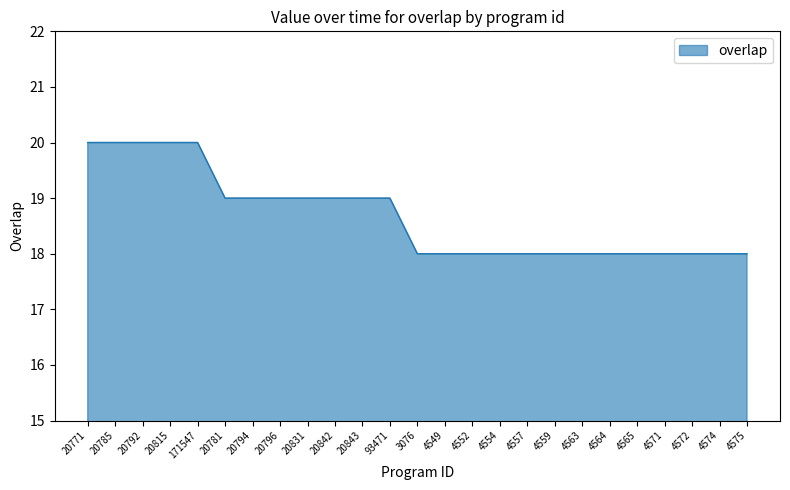

Reading left to right, transcribe all the data shown in this chart.

20771=20	20785=20	20792=20	20815=20	171547=20	20781=19	20794=19	20796=19	20831=19	20842=19	20843=19	93471=19	3076=18	4549=18	4552=18	4554=18	4557=18	4559=18	4563=18	4564=18	4565=18	4571=18	4572=18	4574=18	4575=18